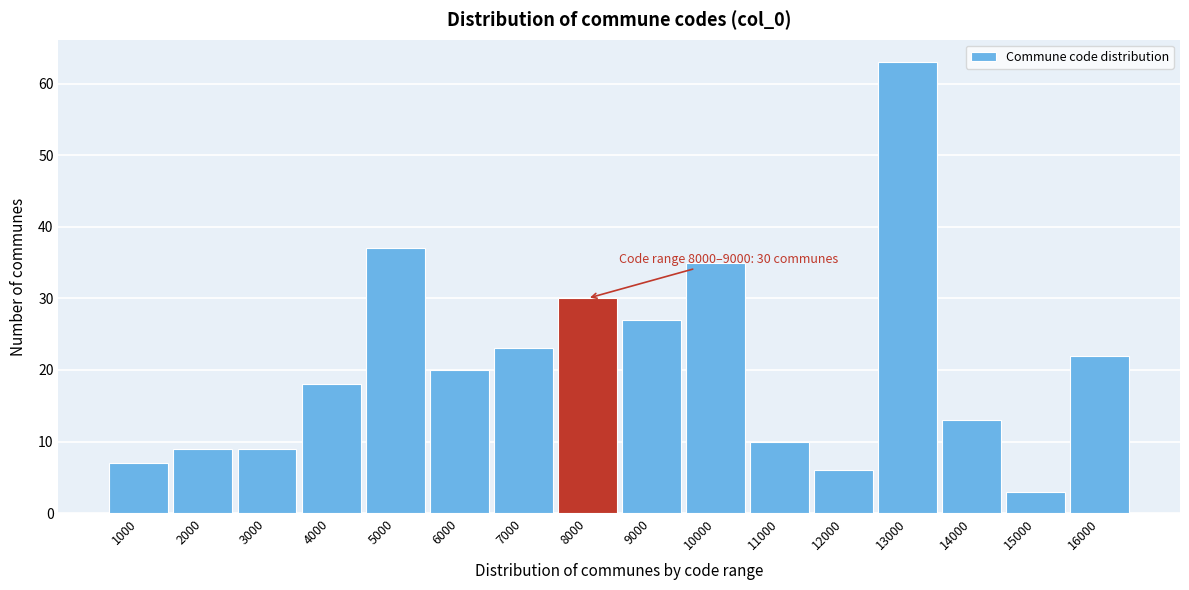

Reading left to right, list all the values displayed in this chart.

1000=7	2000=9	3000=9	4000=18	5000=37	6000=20	7000=23	8000=30	9000=27	10000=35	11000=10	12000=6	13000=63	14000=13	15000=3	16000=22